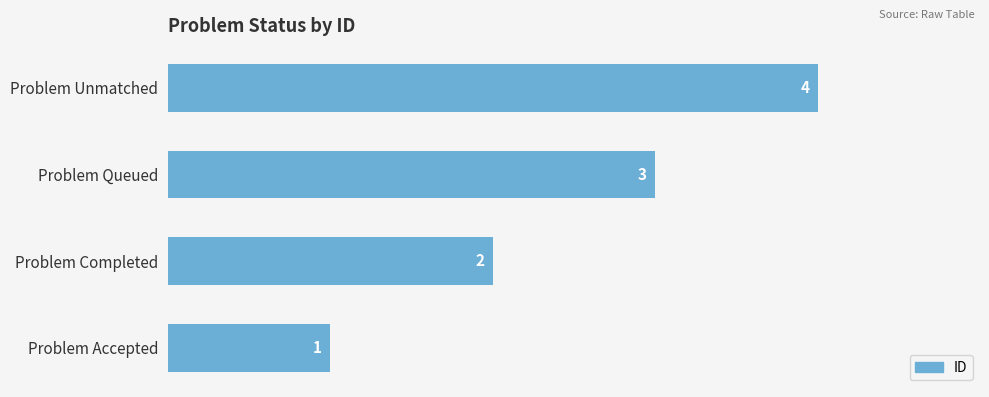

Rank the categories by value from lowest to highest.

Problem Accepted, Problem Completed, Problem Queued, Problem Unmatched